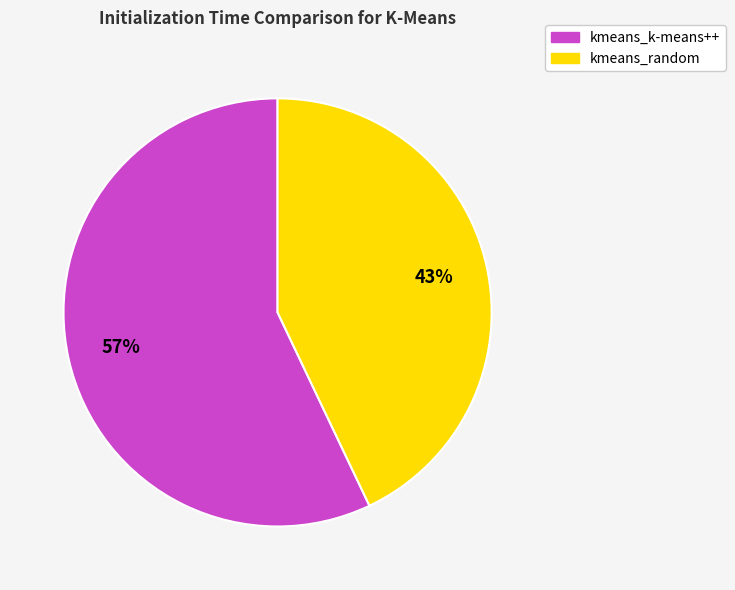

The kmeans_random slice represents 30% of the pie. True or false?

False